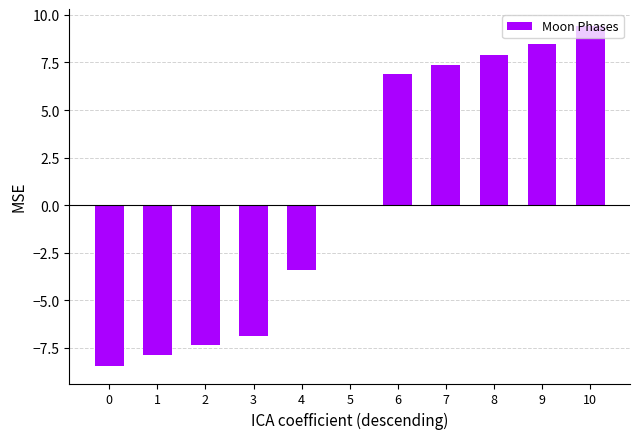

What is the greatest value displayed?

9.4